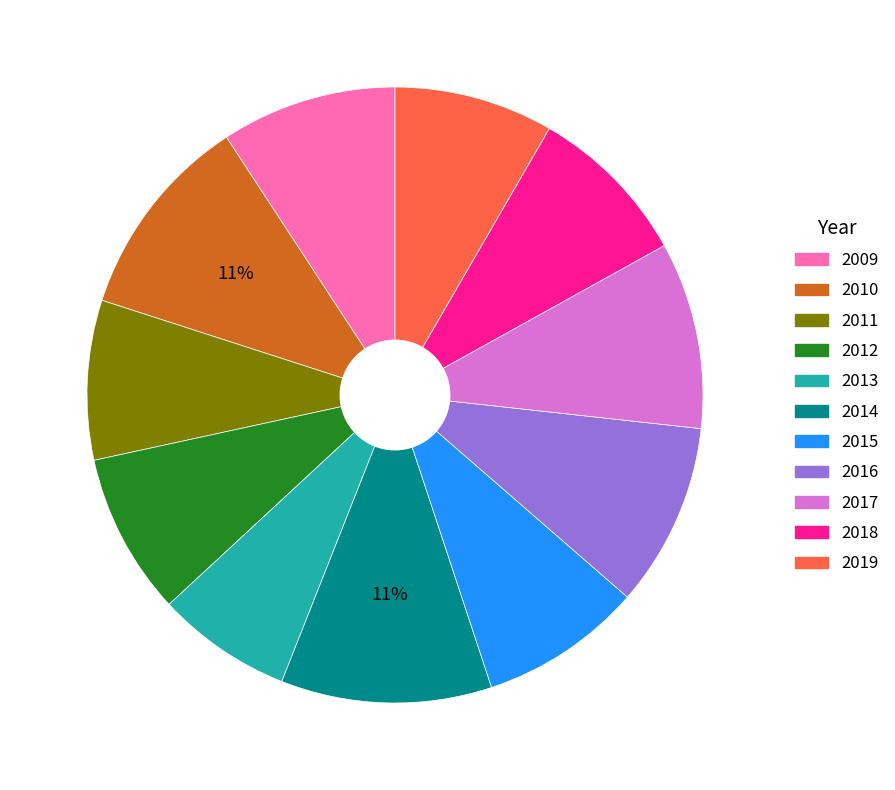

Between 2017 and 2010, which is larger?

2010